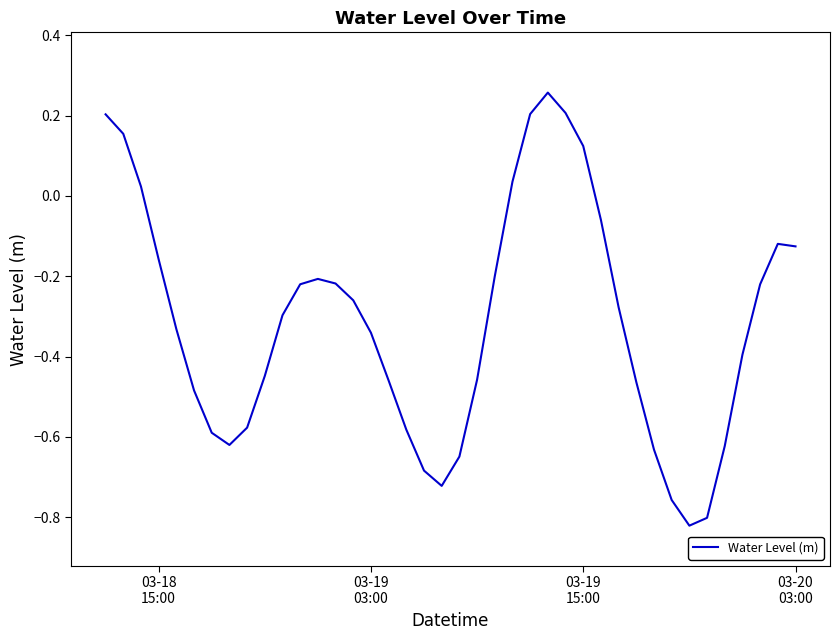

At which label is the value closest to 0?

03-19
15:00